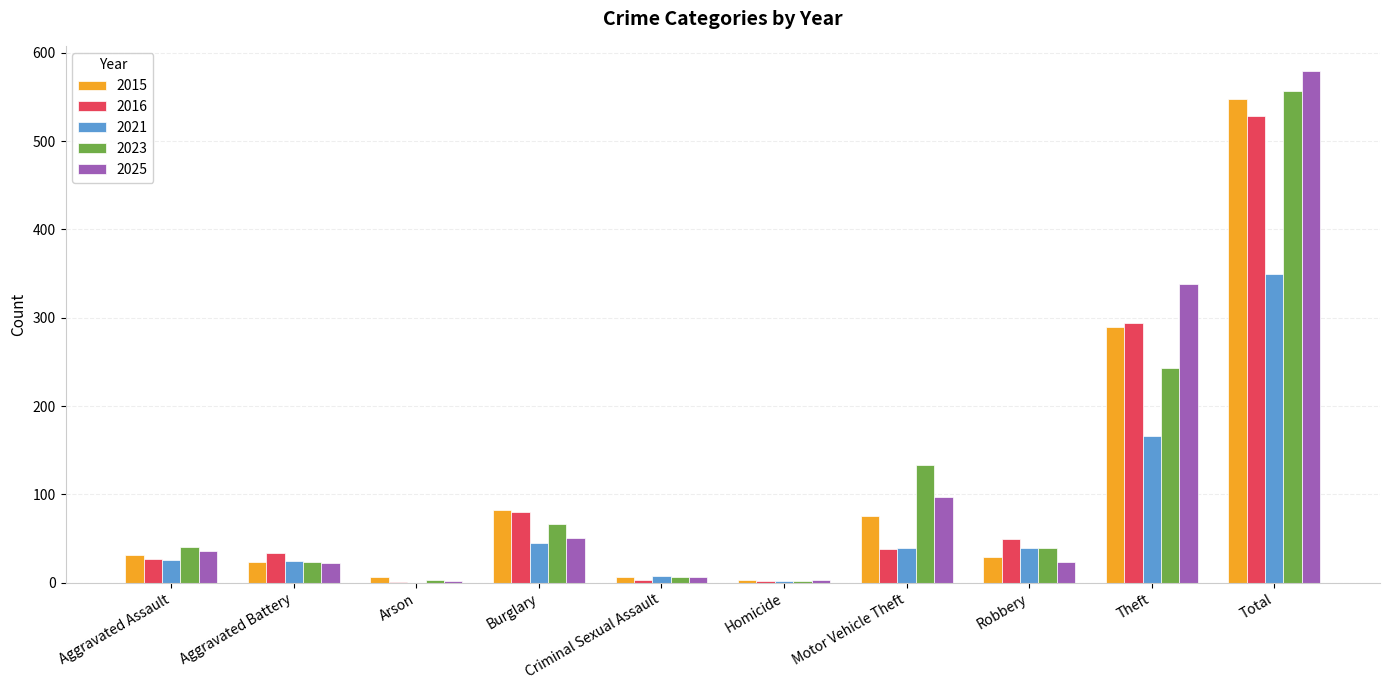

Are the bars grouped side by side (vs. stacked)?

Yes